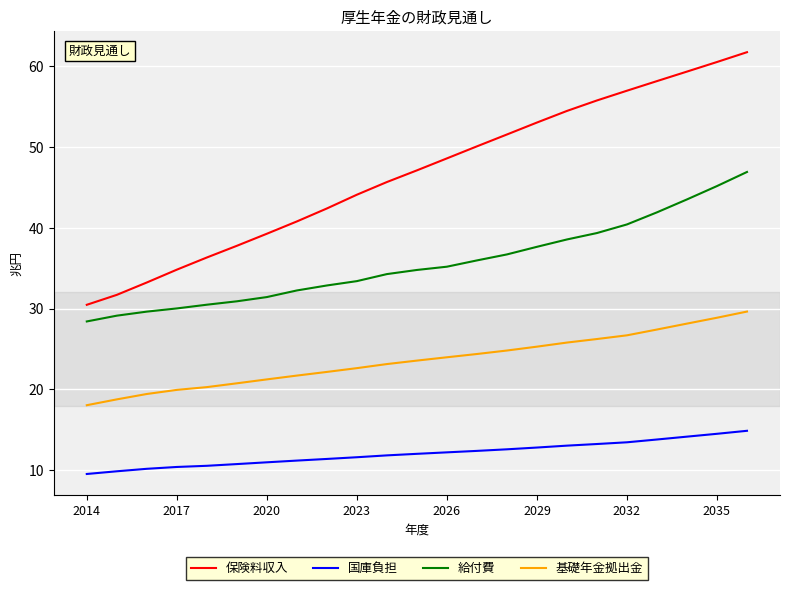

True or false: 基礎年金拠出金 and 給付費 intersect in this chart.

False